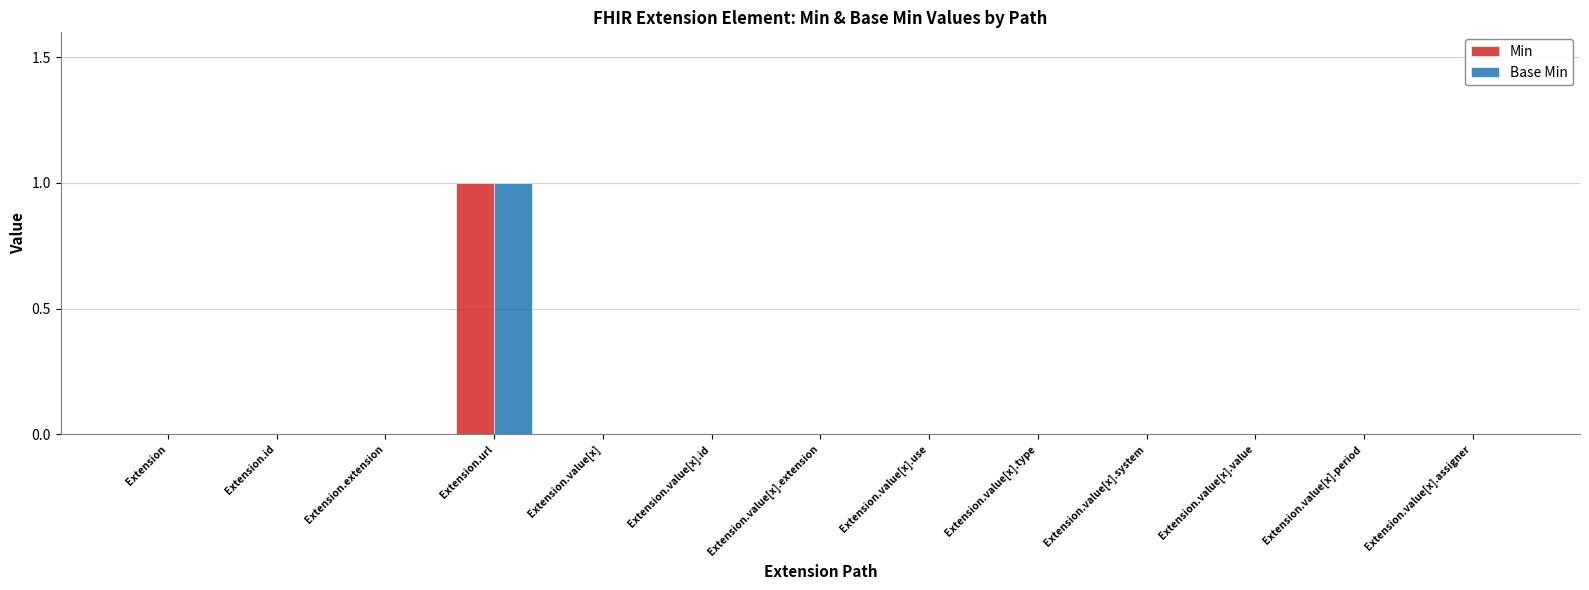

At which category is the sum across all series the highest?

Extension.url